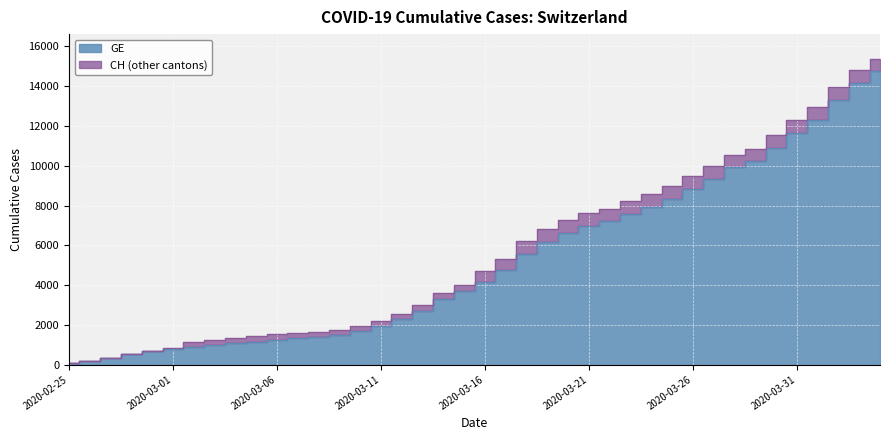

At which category is the sum across all series the highest?

2020-04-04